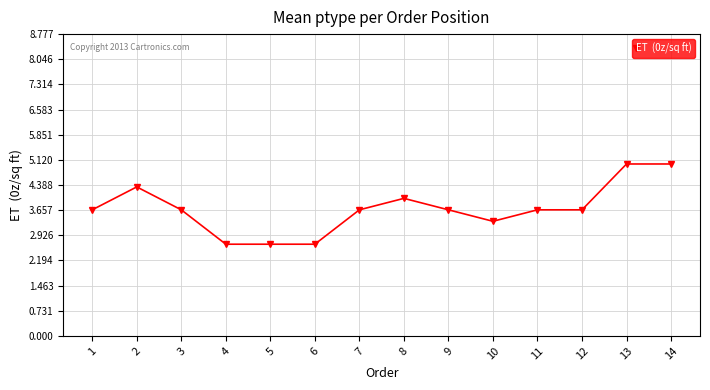

What is the greatest value displayed?

5.0